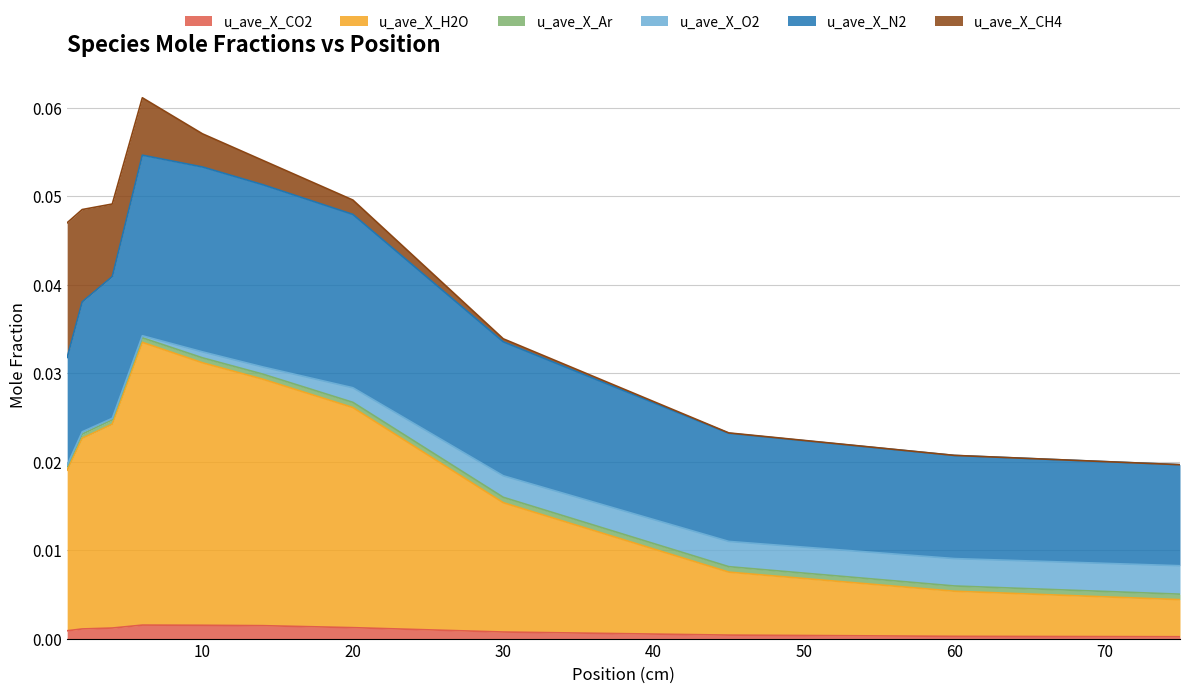

What are all the series names shown in the legend?

u_ave_X_CO2, u_ave_X_H2O, u_ave_X_Ar, u_ave_X_O2, u_ave_X_N2, u_ave_X_CH4